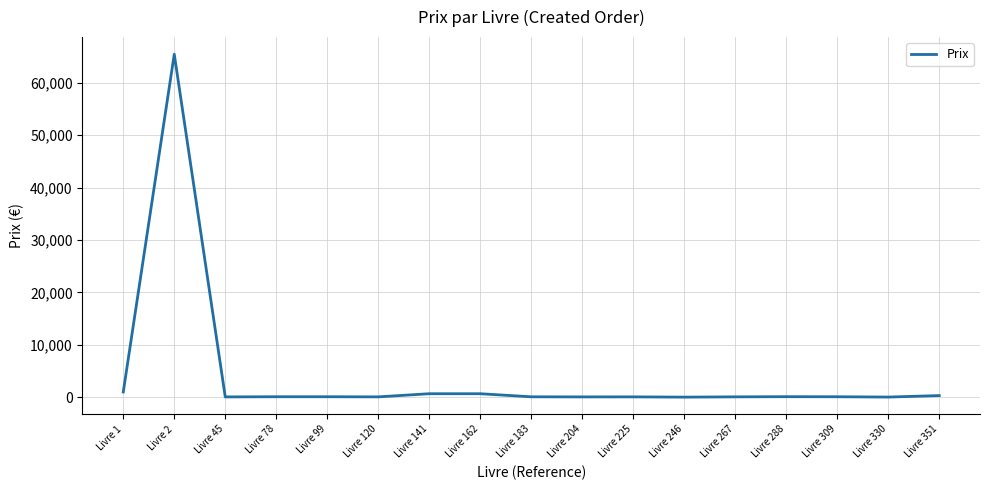

Which category has the highest value across all series?

Livre 2